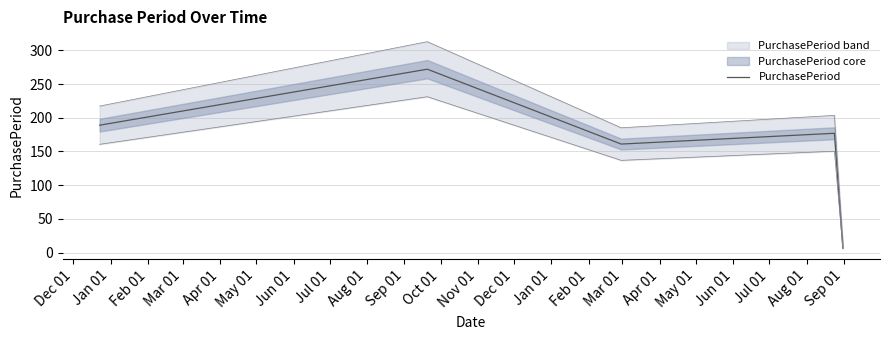

What is the lowest value of the PurchasePeriod series?

7